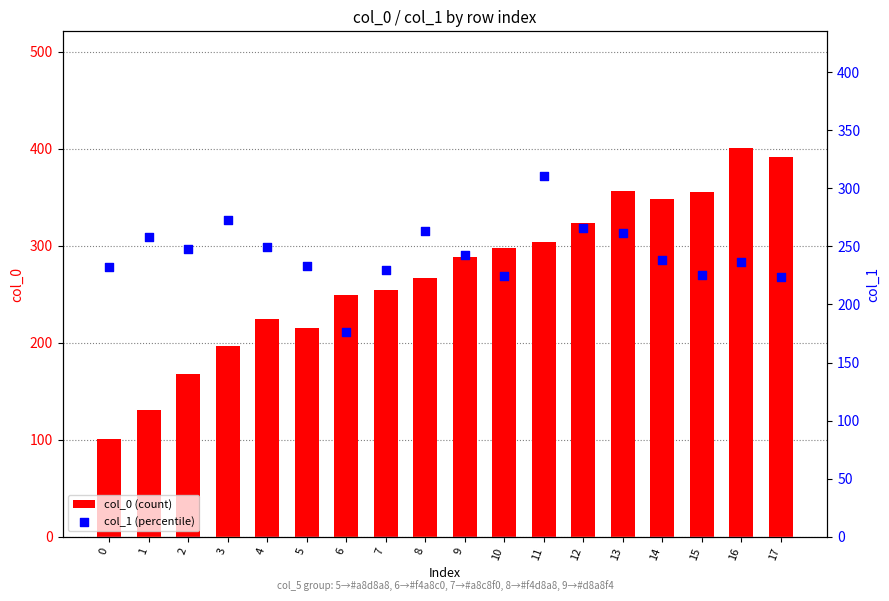

Is the value of col_0 (count) at 12 greater than the value of col_1 (percentile) at 2?

Yes